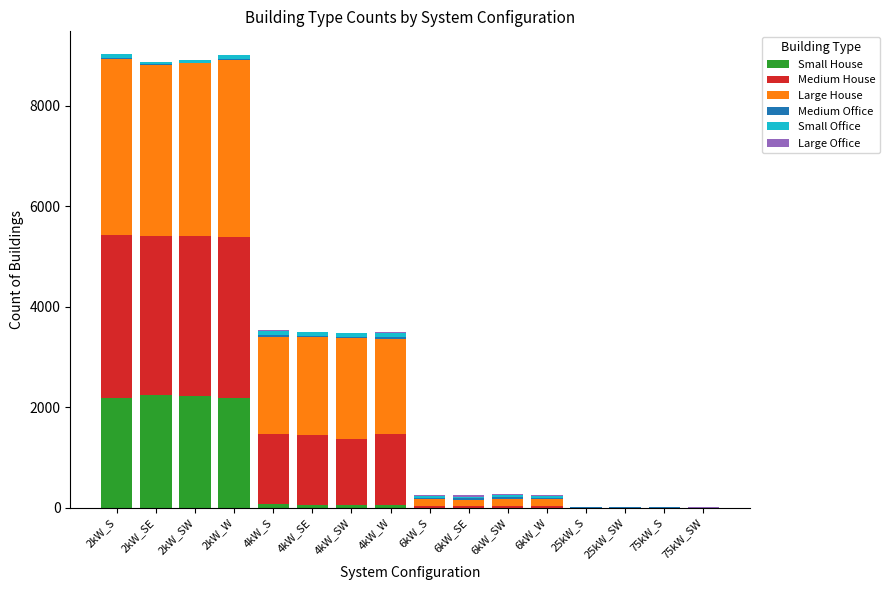

What is the highest value of the Small House series?

2250